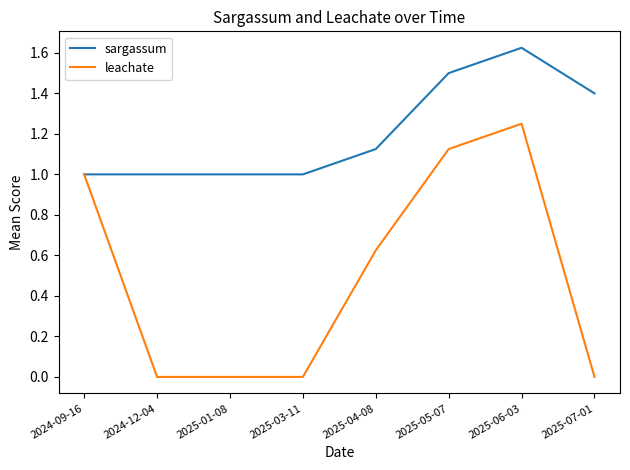

What are all the series names shown in the legend?

sargassum, leachate